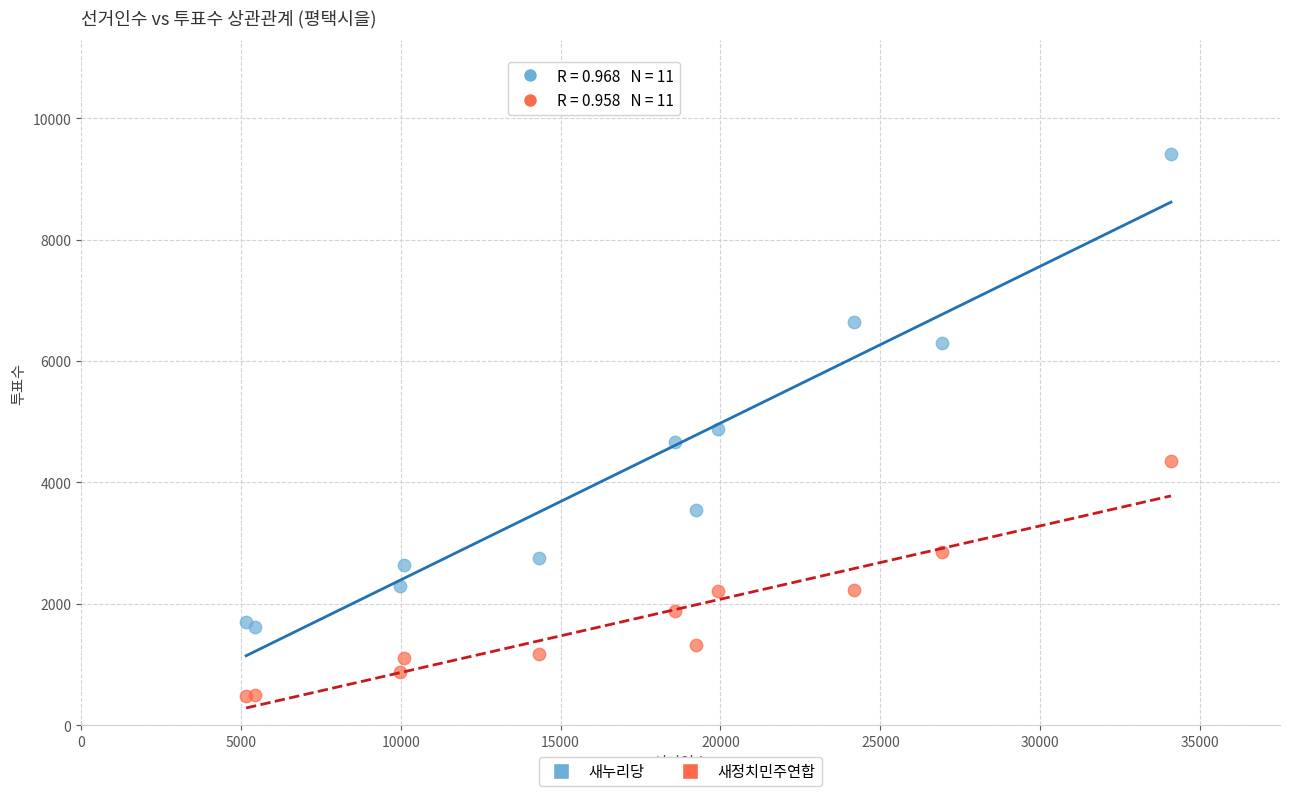

In the 새누리당 series, what Y value is closest to 5514?

4875